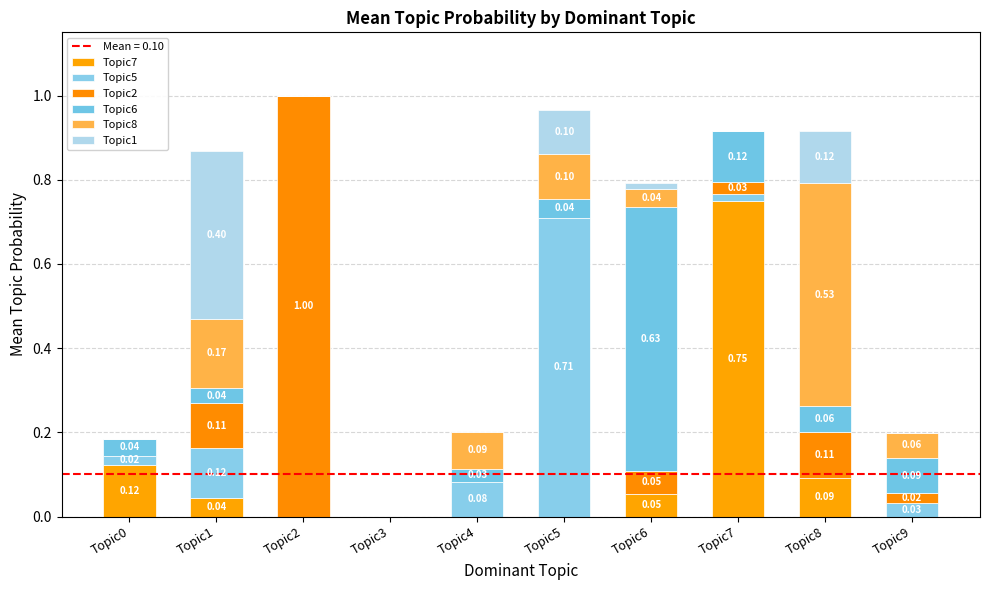

What is the sum of the Topic1 values at Topic5 and Topic6?

0.1